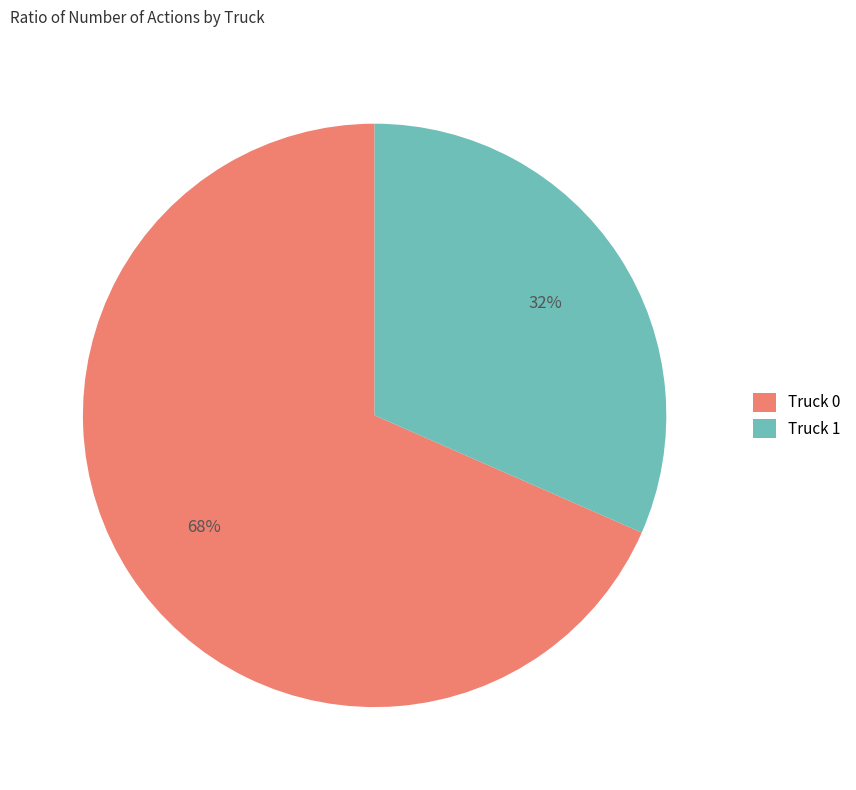

To the nearest percent, what percentage of the pie is Truck 1?

32%